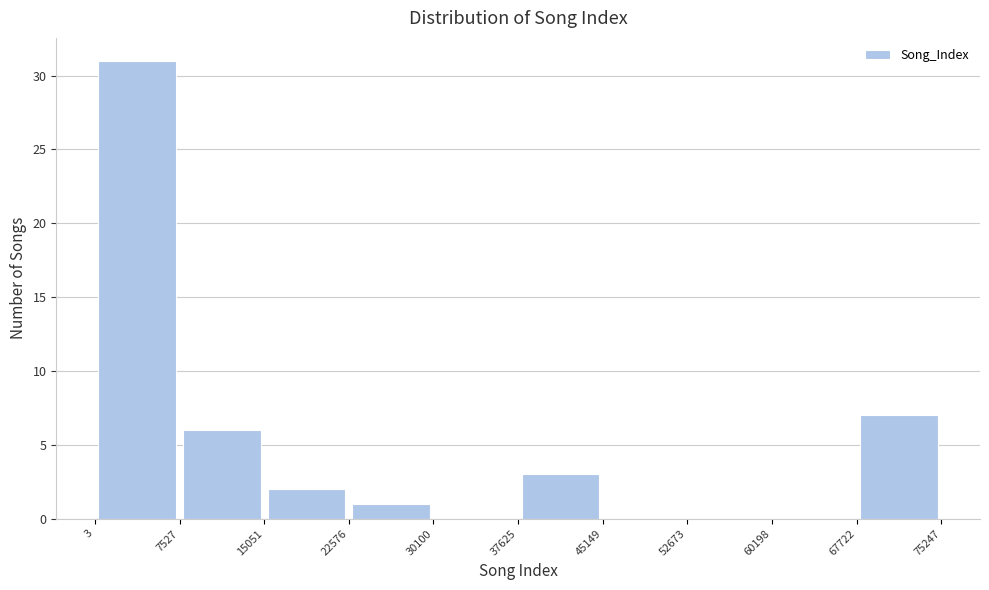

How tall is the bar that spans 3 to 7527 on the x-axis? The values are not printed on the chart, so give them approximately, as read against the axis.

31